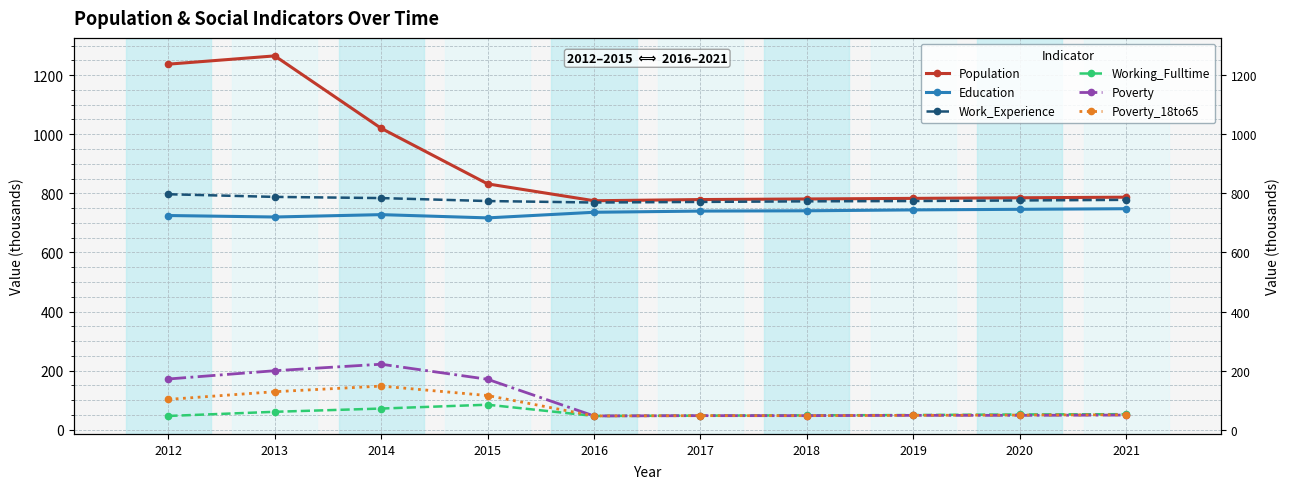

At which category is the sum across all series the highest?

2013